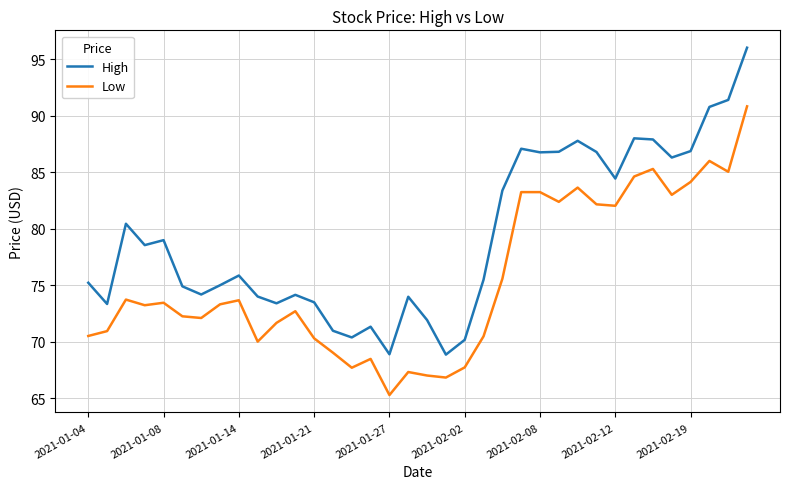

Does the chart have visible grid lines?

Yes